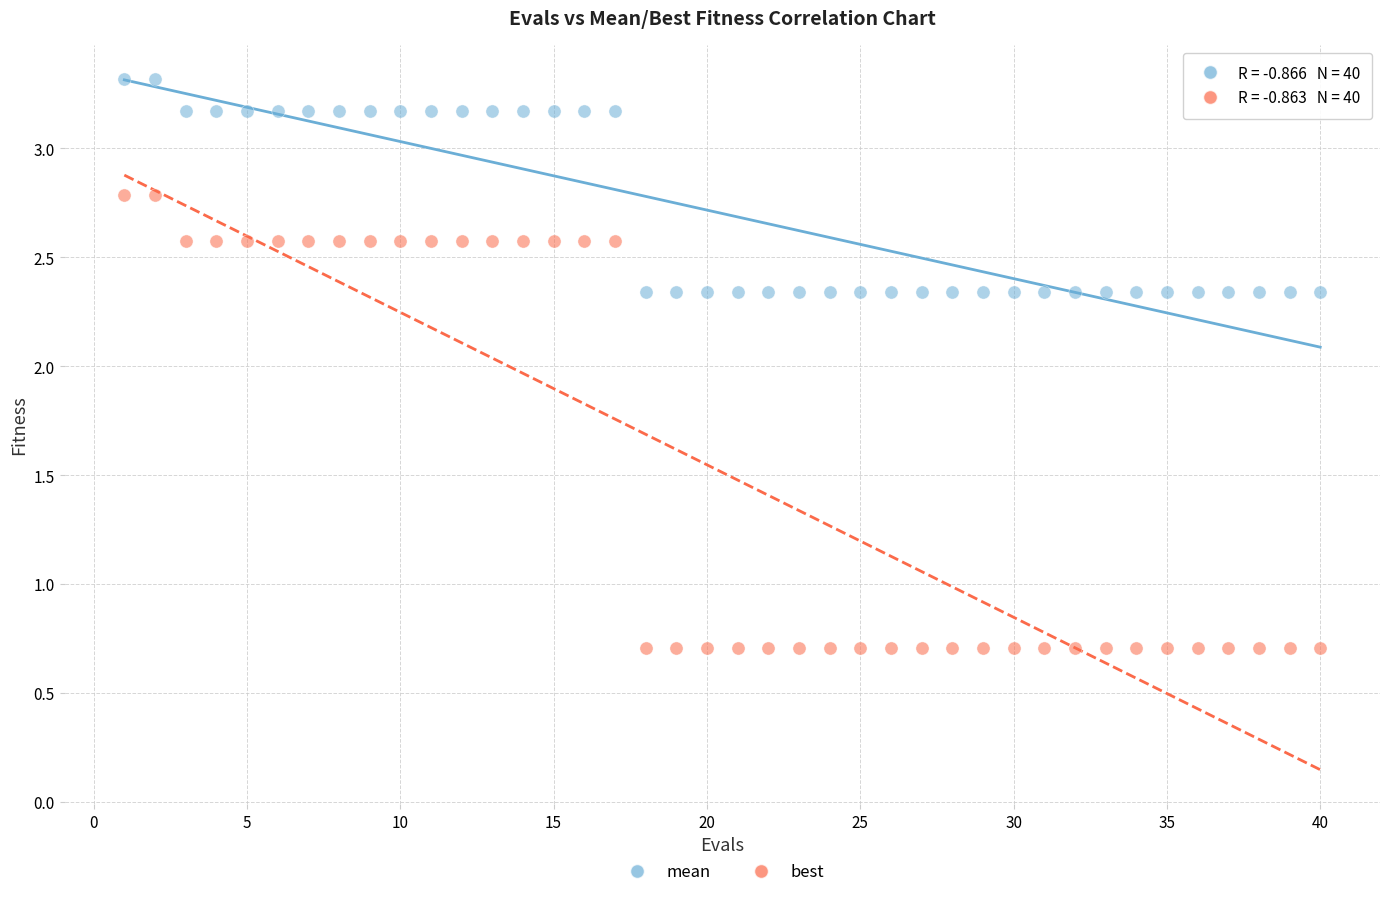

Which series reaches the minimum Y coordinate?

best